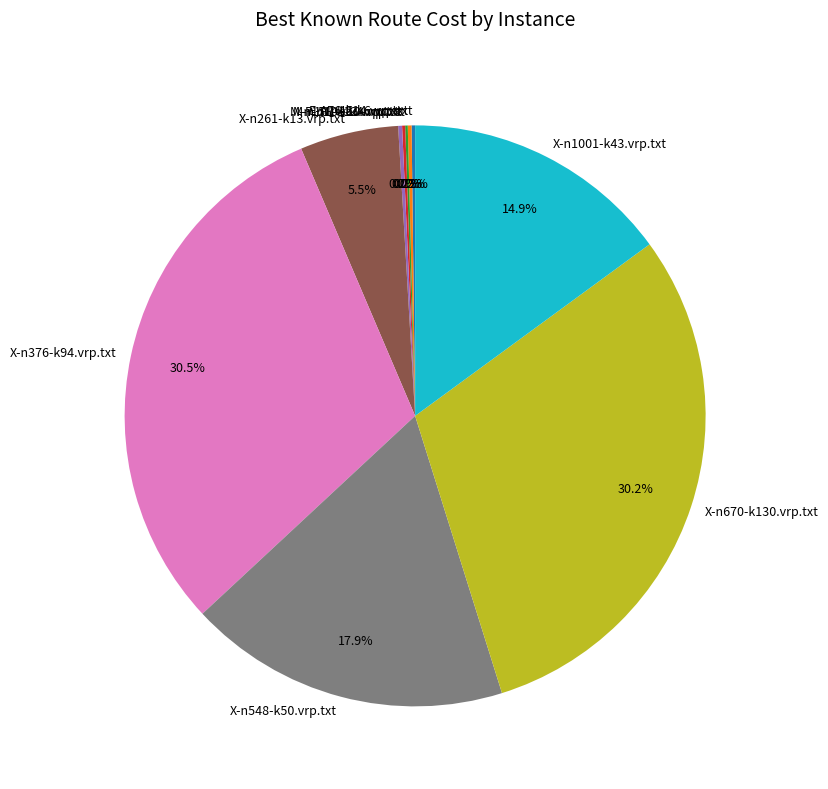

Combined, what portion of the pie is X-n670-k130.vrp.txt and X-n548-k50.vrp.txt?

48.1%